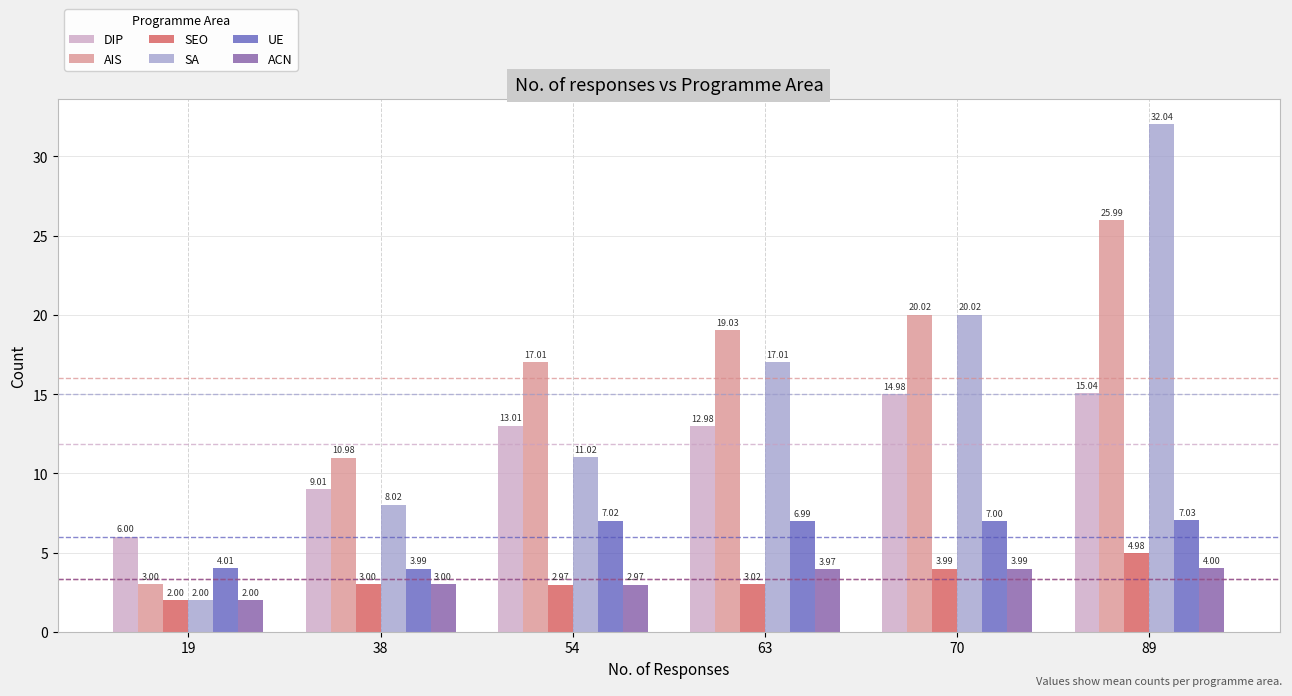

What is the value of the SA bar at the 2nd from the left?

8.0